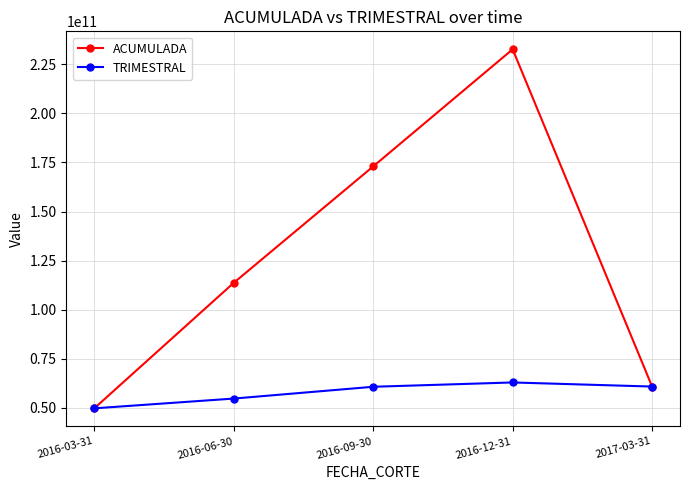

Between 2016-03-31 and 2016-12-31, which series saw the biggest shift?

ACUMULADA